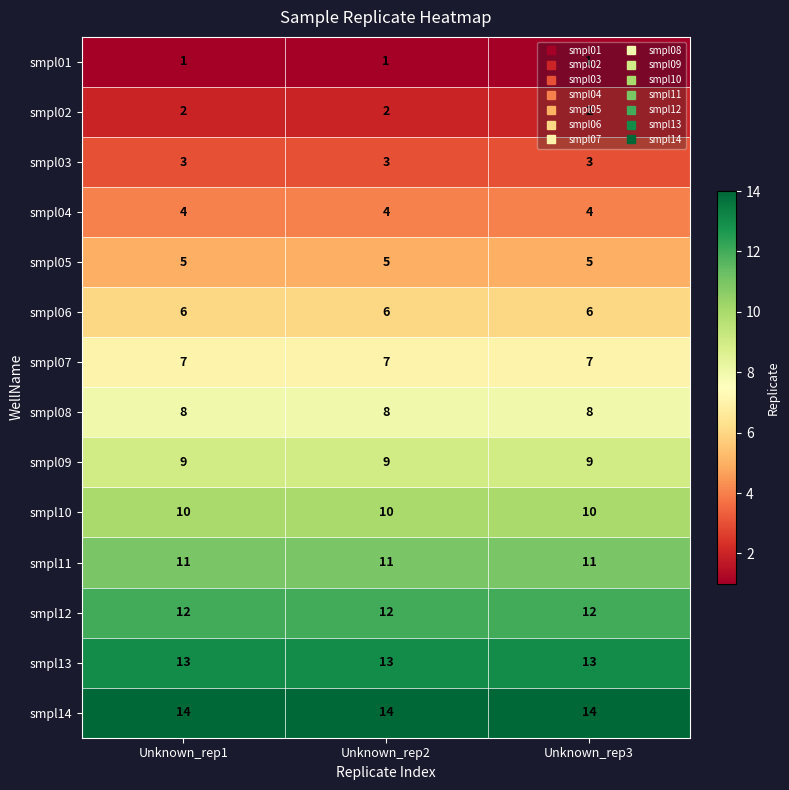

True or false: smpl12 has a value of 19 at Unknown_rep1.

False